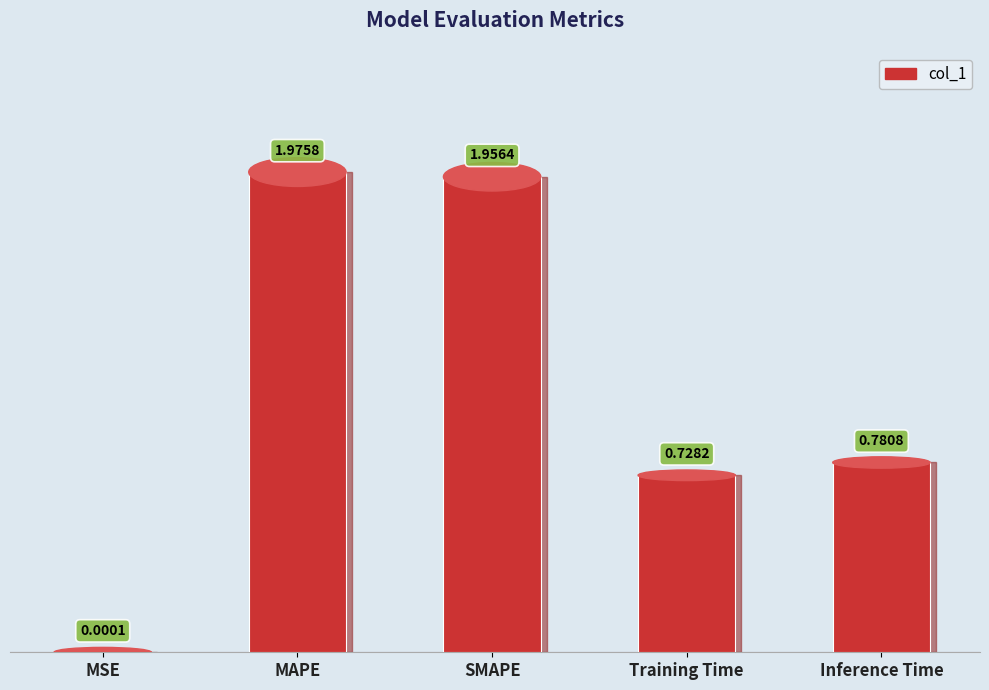

Where is the data nearest to the value 0?

MSE